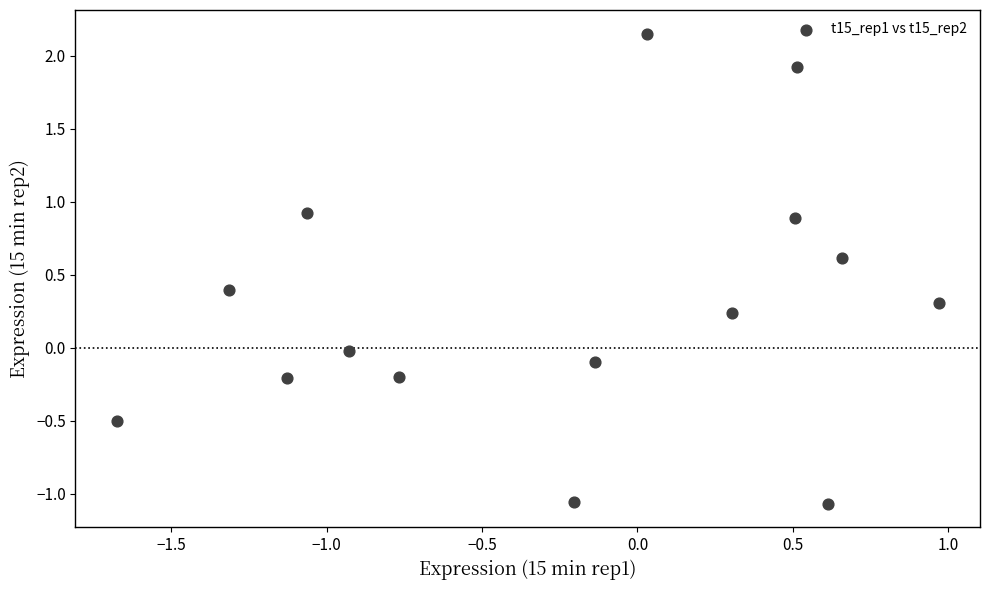

What is the range of Y values (max minus min)?

3.2